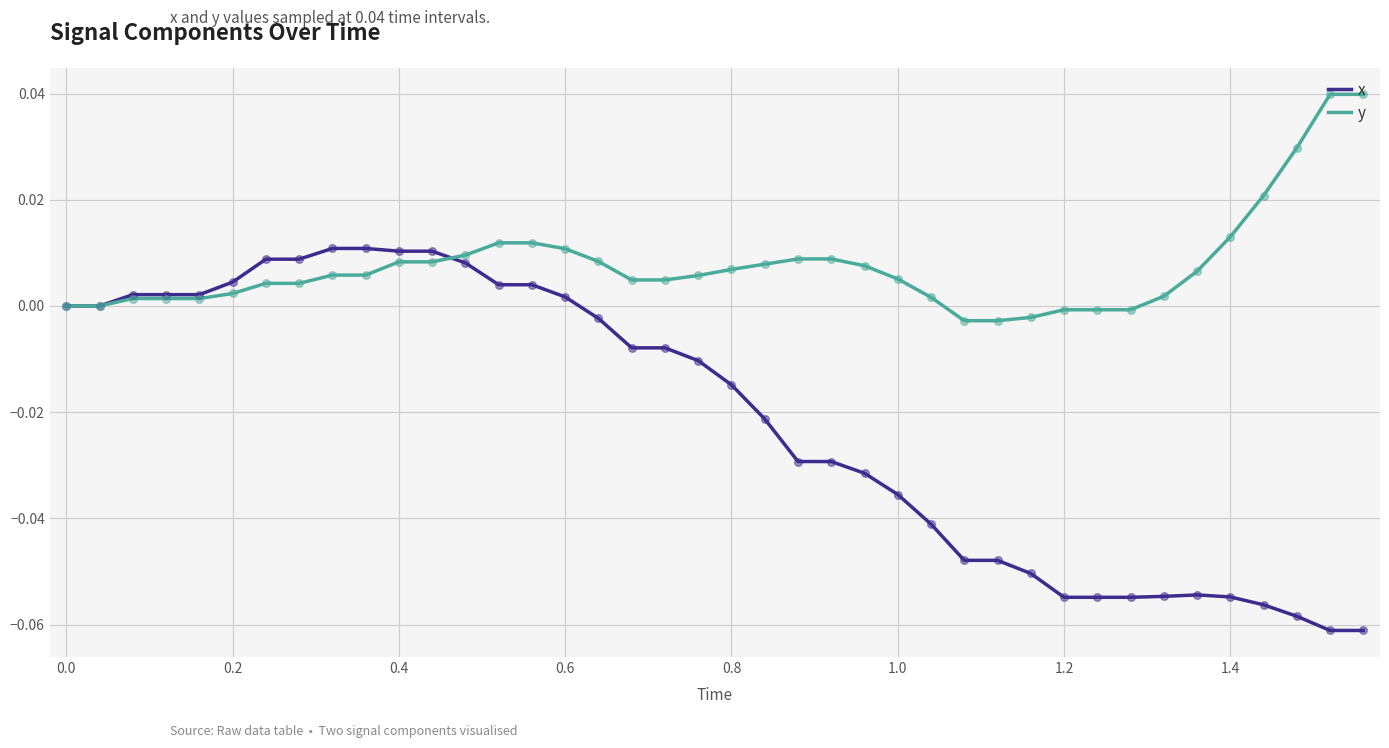

Which series has the largest range (max minus min)?

x